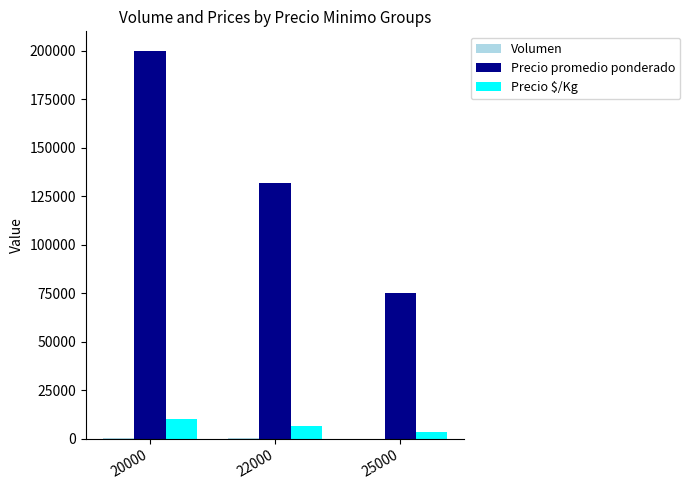

What is the greatest value displayed?

200000